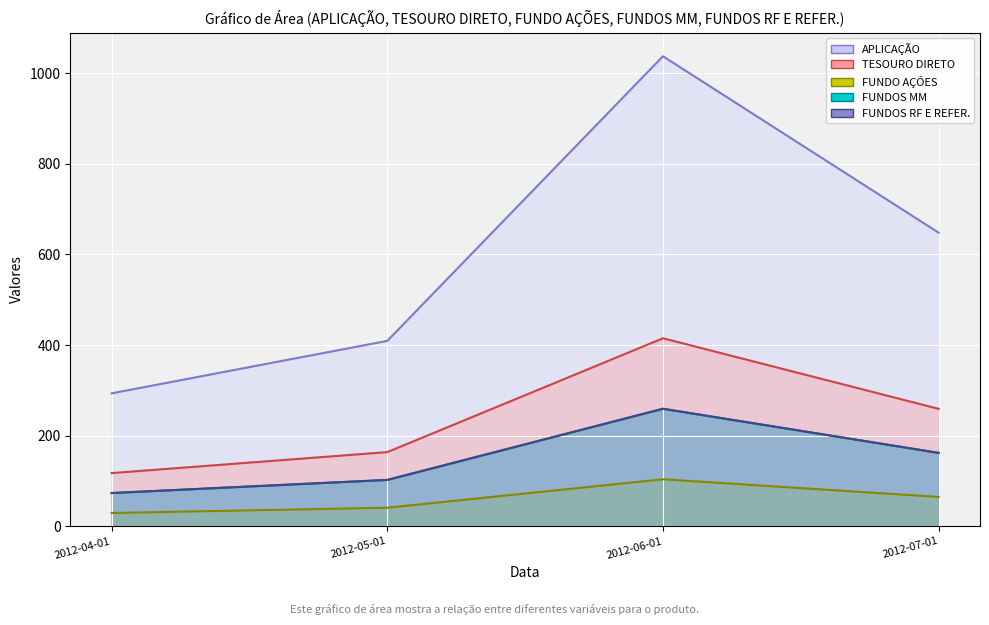

How many lines are shown in the chart?

5